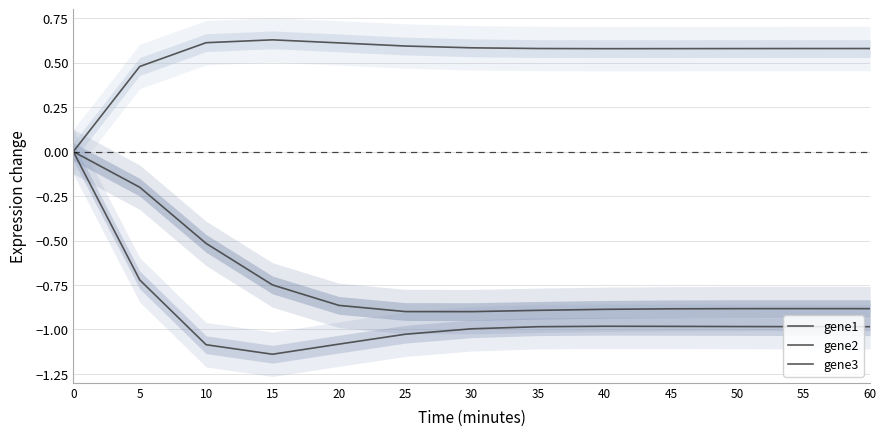

What is the value of the gene1 point at the 6th from the left?

-0.9